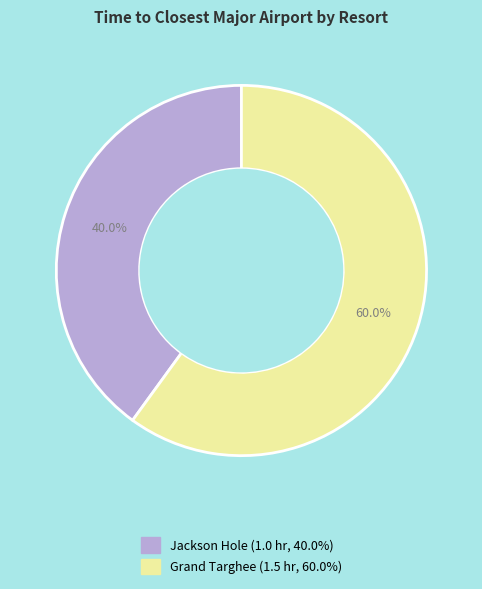

Is it true that Jackson Hole is 40% of the pie?

True